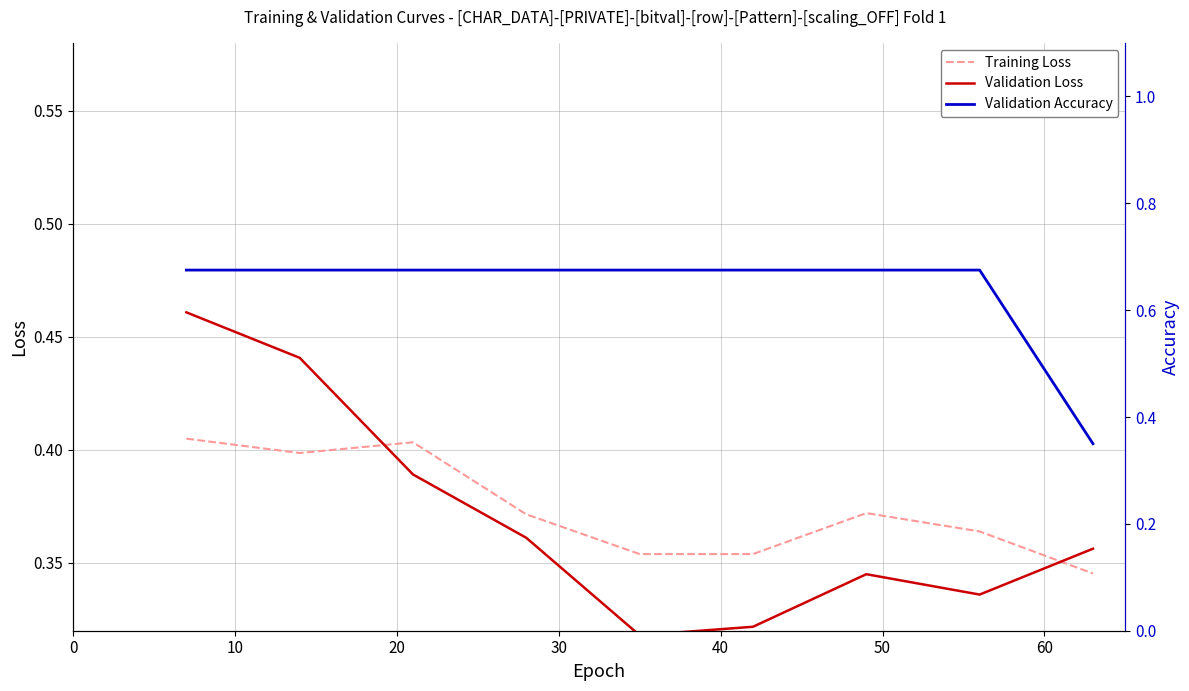

At how many categories does at least one series exceed 0?

9